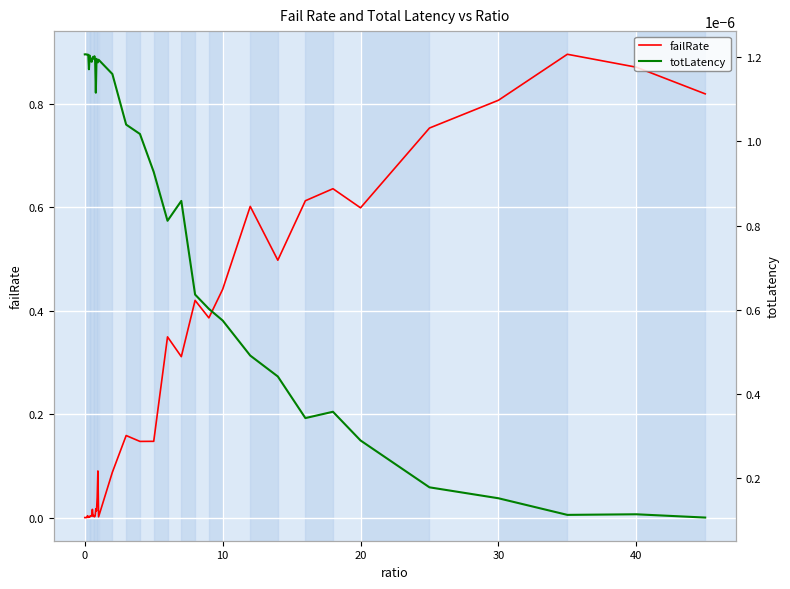

At how many categories does at least one series exceed 0?

40